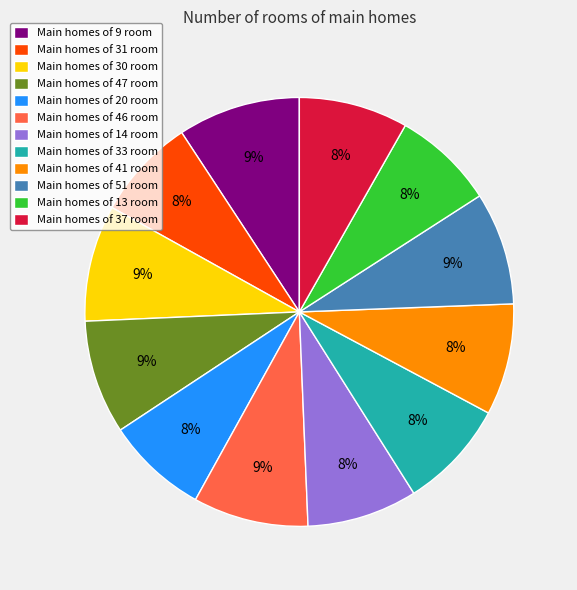

Does Main homes of 46 room represent more than half of the total?

No